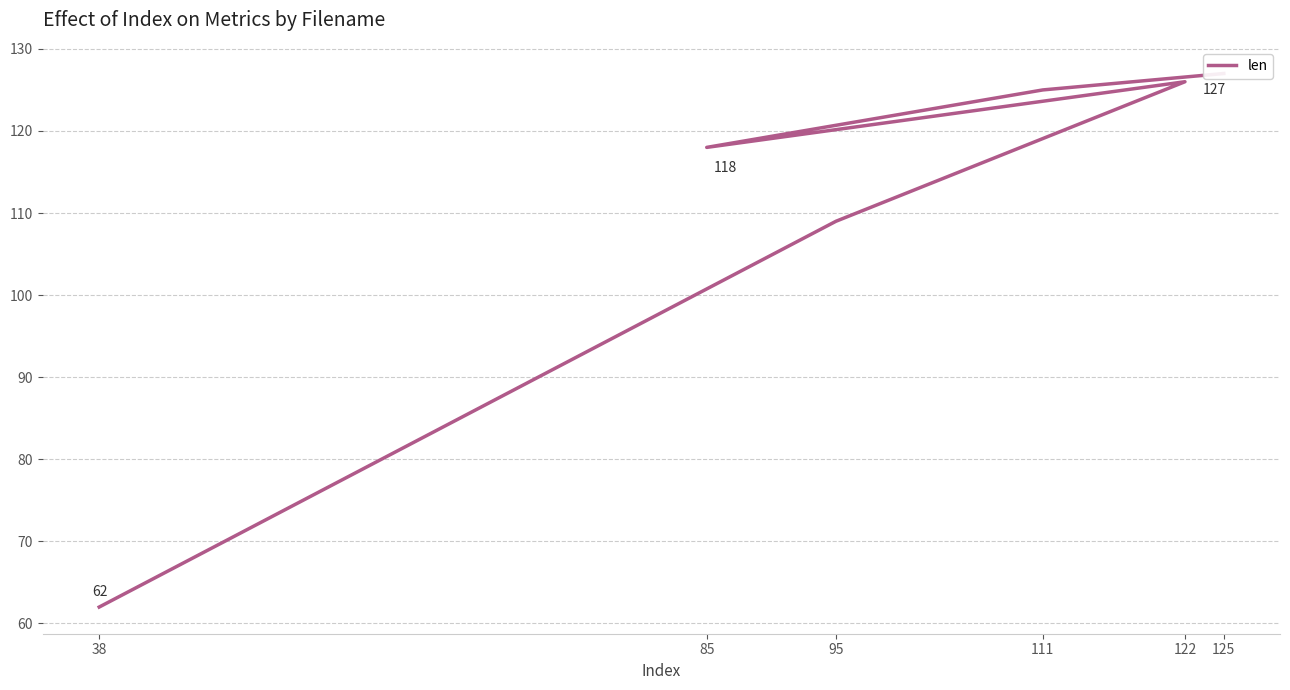

What is the minimum value shown in the chart?

62